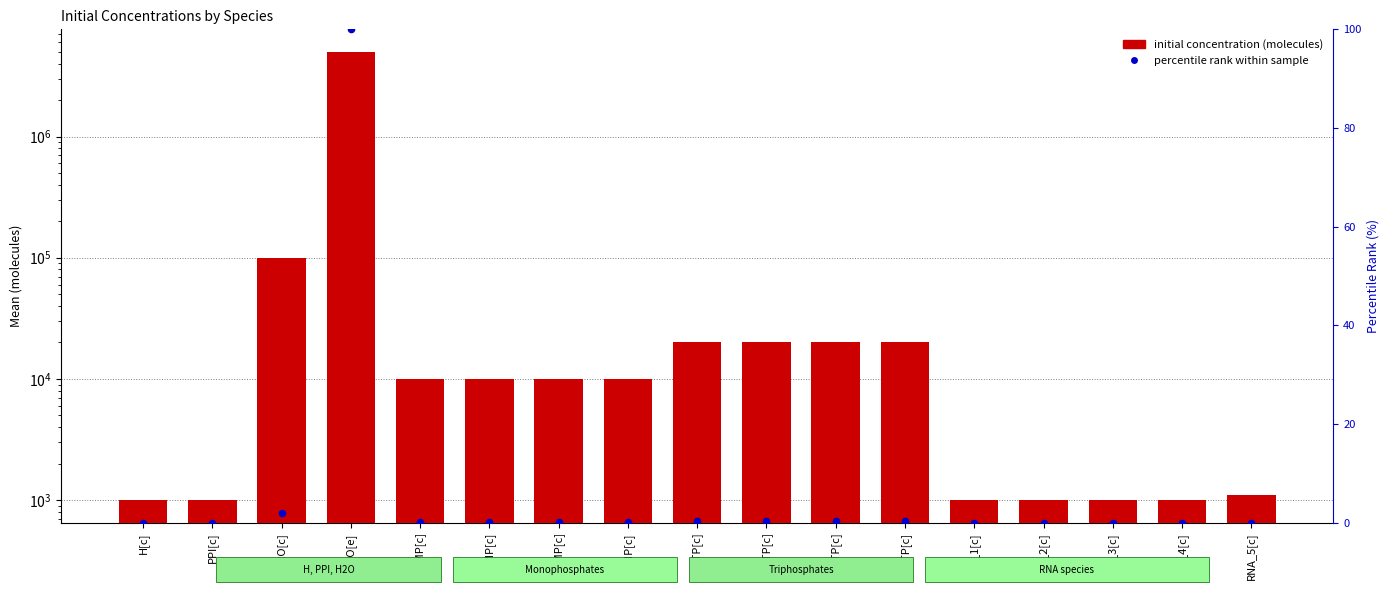

Which series has the largest total across all categories?

initial concentration (molecules)